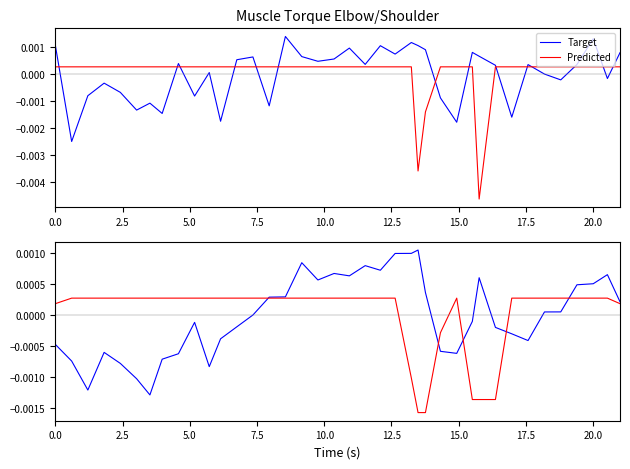

The value of Predicted at 7.5 is 0.0. True or false?

True